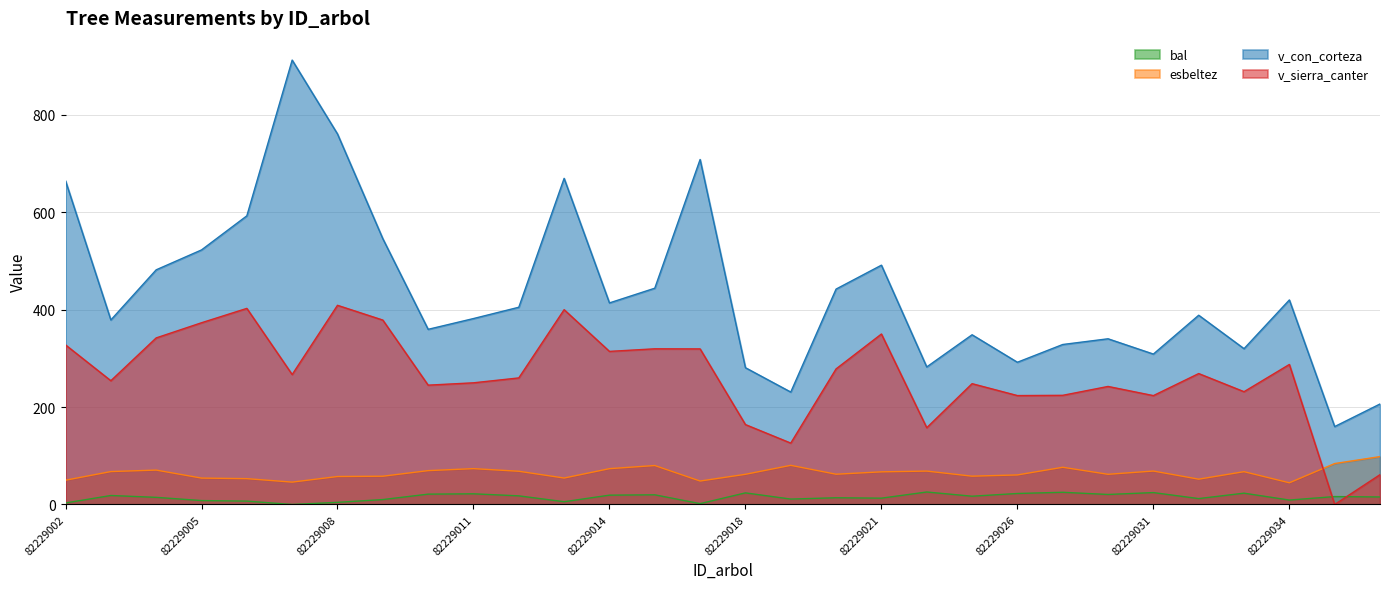

True or false: v_sierra_canter and v_con_corteza cross at least once.

False